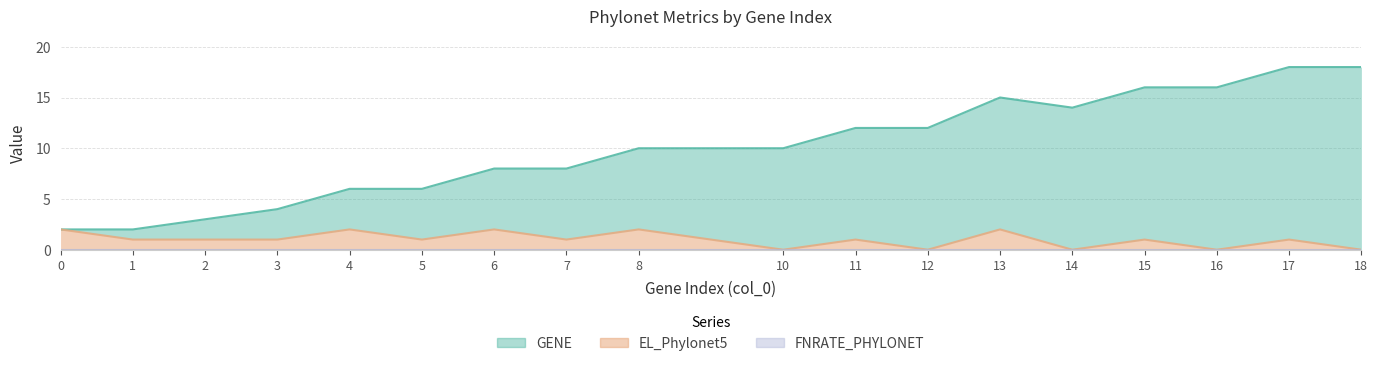

How many values in the EL_Phylonet5 series are below 1?

5